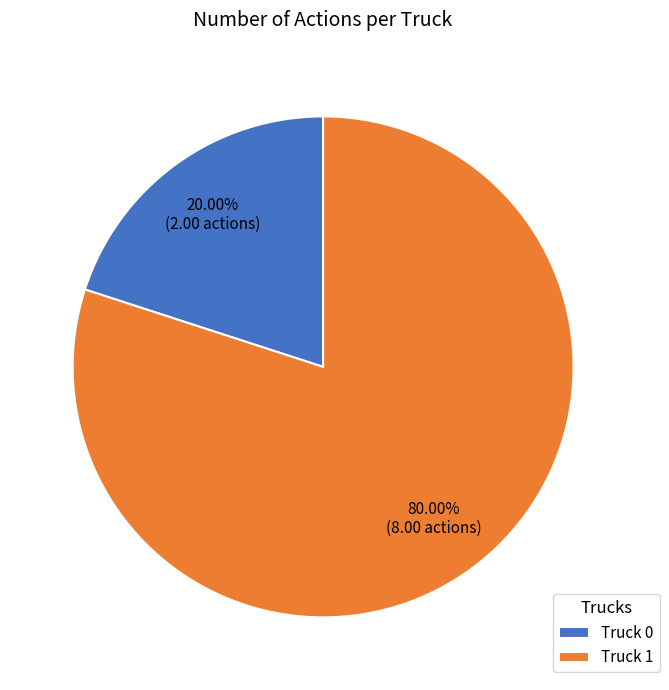

Rank the categories by value from highest to lowest.

Truck 1, Truck 0